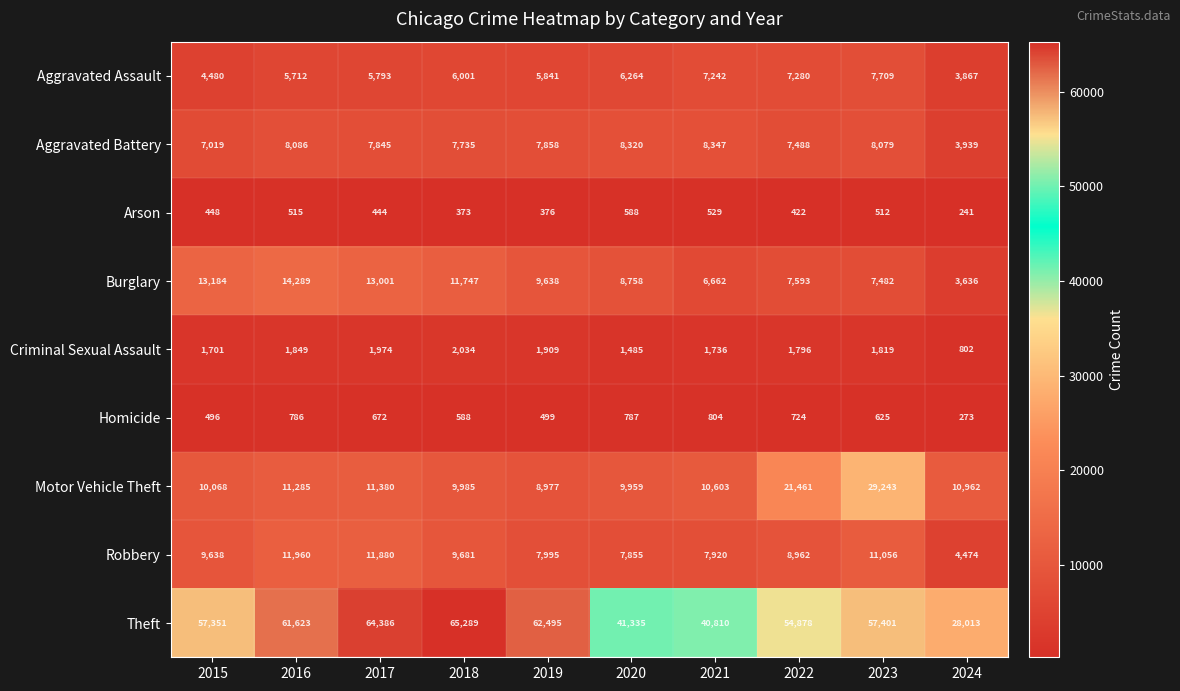

The Arson series shows 735 at 2023. True or false?

False